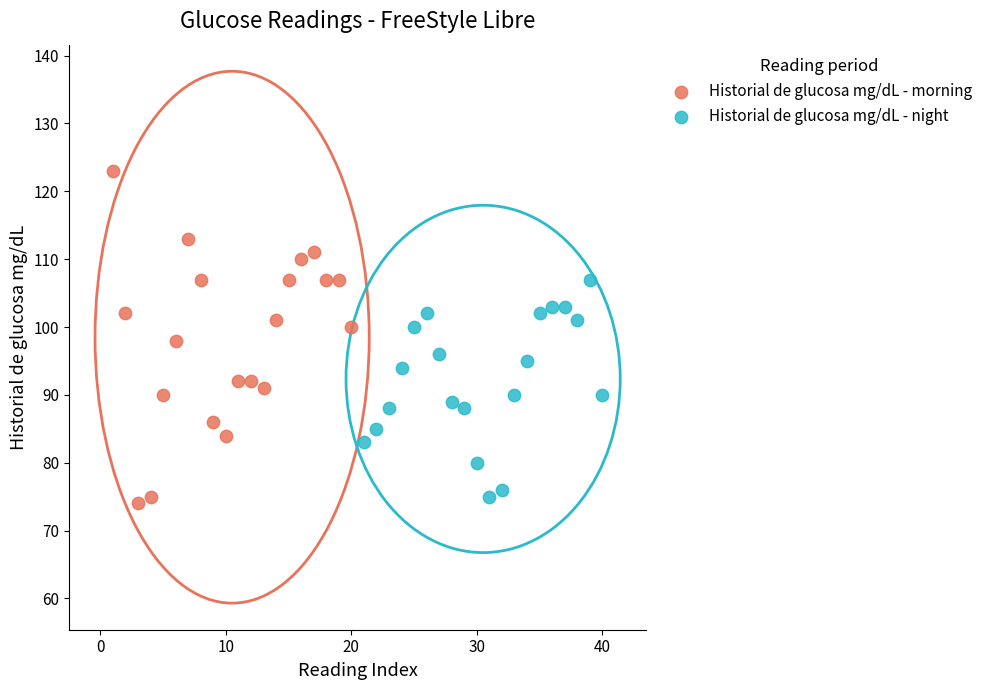

Which series has the largest Y range (max minus min)?

Historial de glucosa mg/dL - morning